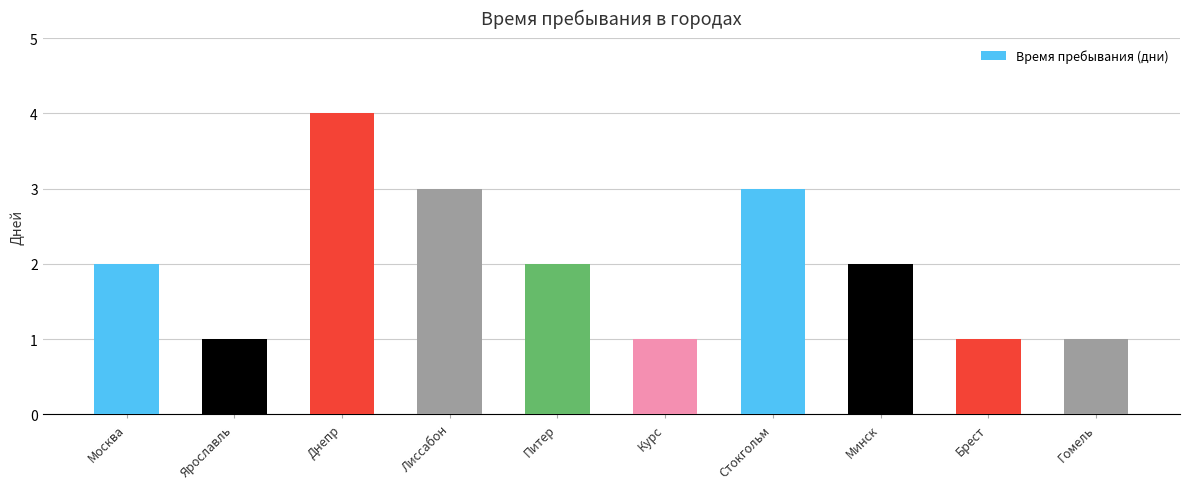

What is the label of the 1st bar from the left?

Москва